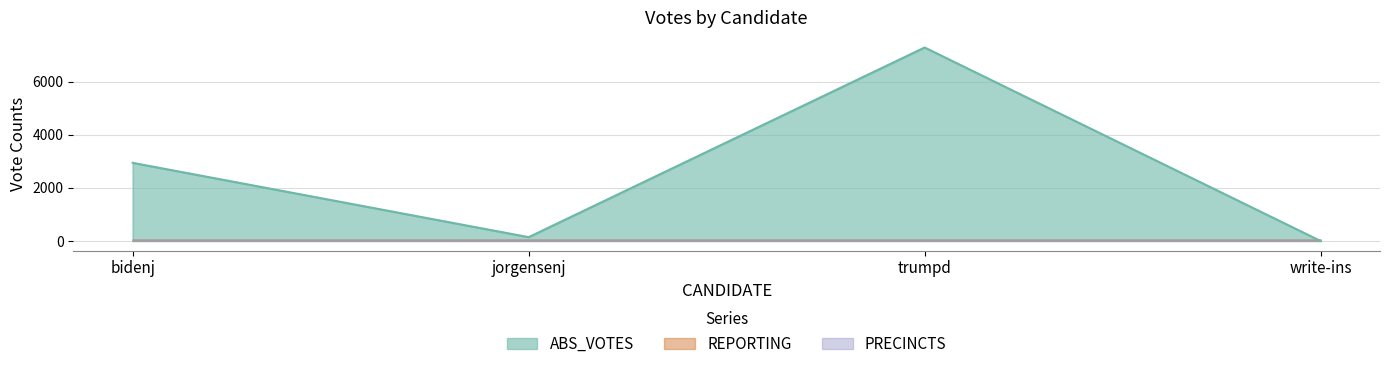

What are all the series names shown in the legend?

ABS_VOTES, REPORTING, PRECINCTS